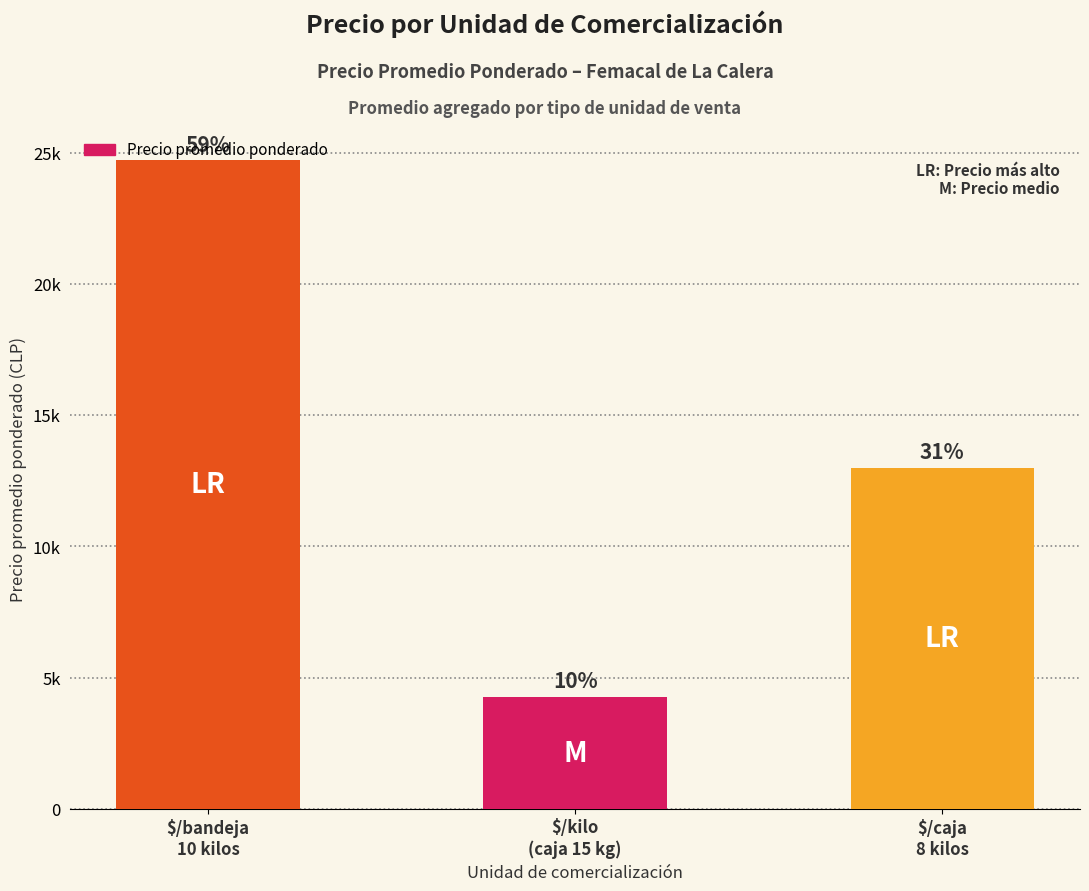

What is the average value?

13989